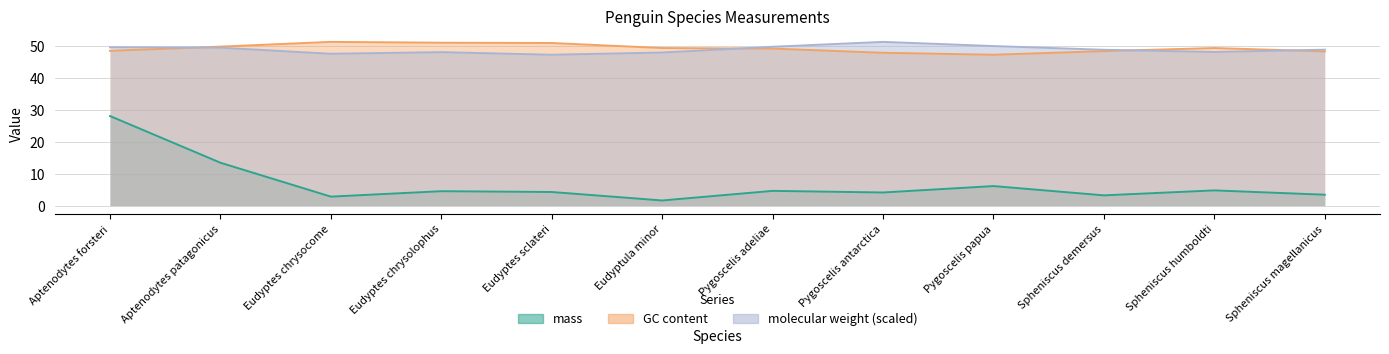

Is it true that GC content equals 15.6 at Eudyptes chrysolophus?

False